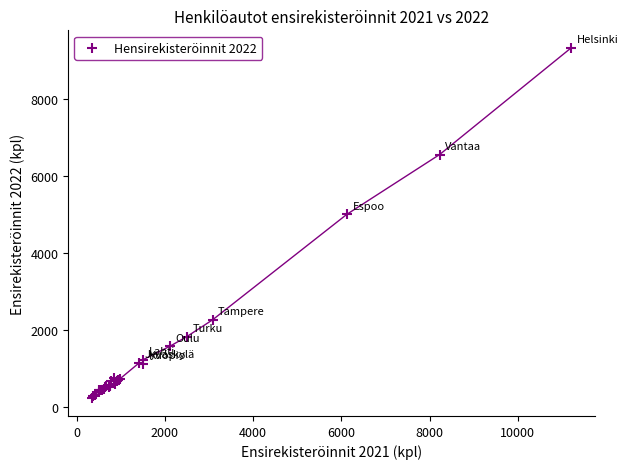

What Y value in the scatter plot is closest to 4780?

5012